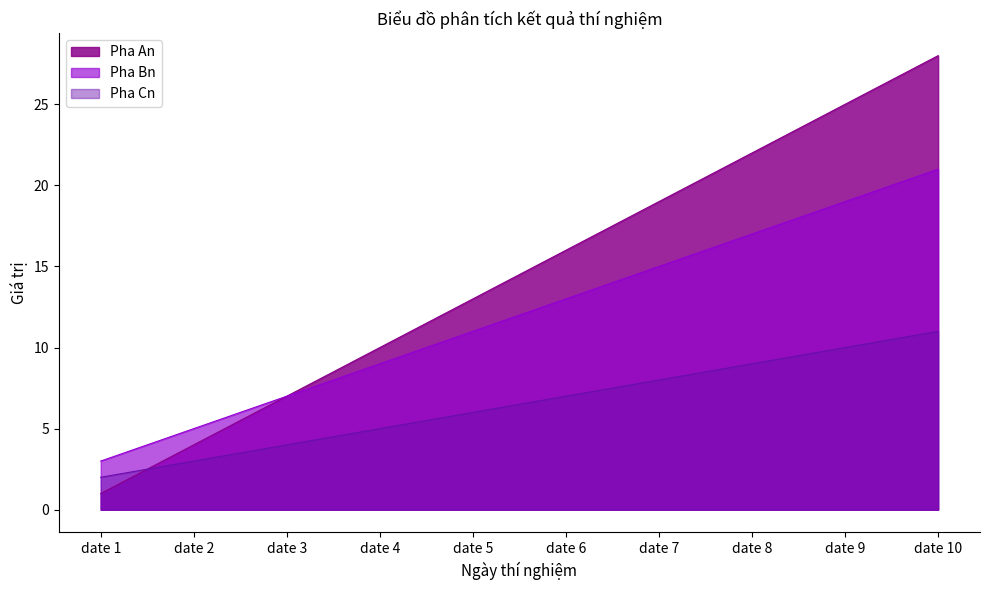

What is the maximum value shown in the chart?

28